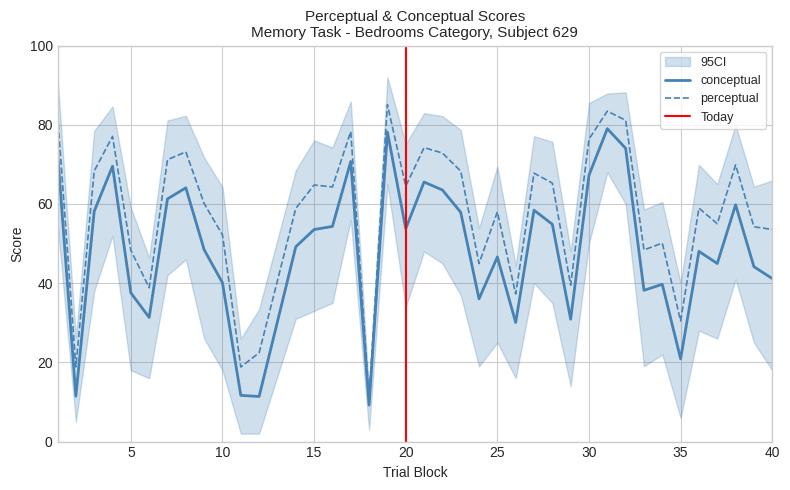

How many interior local valleys does the perceptual series have?

12